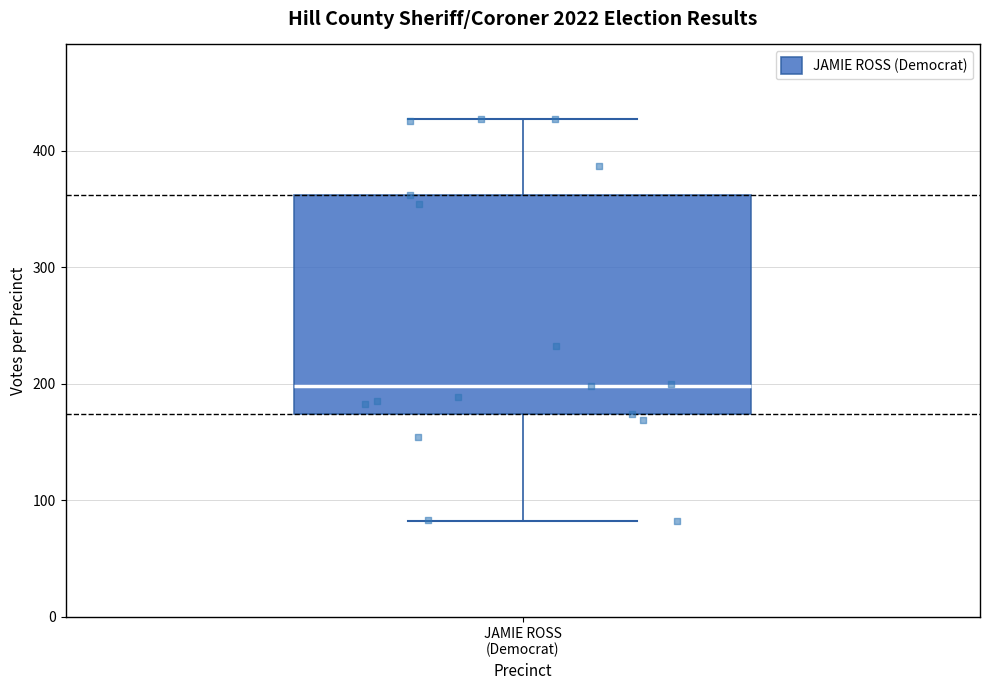

Where does the median line of the box for JAMIE ROSS (Democrat) sit on the y-axis? The values are not printed on the chart, so give them approximately, as read against the axis.

200